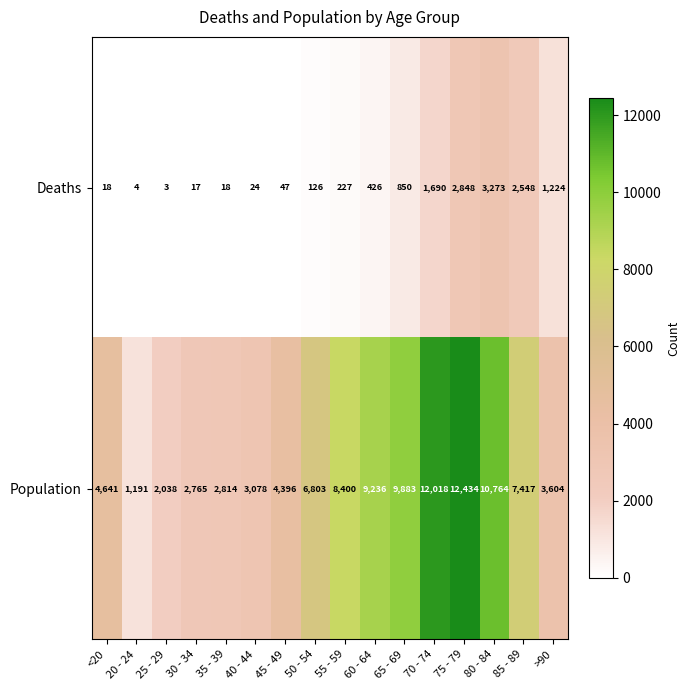

How many distinct data groups are displayed?

2